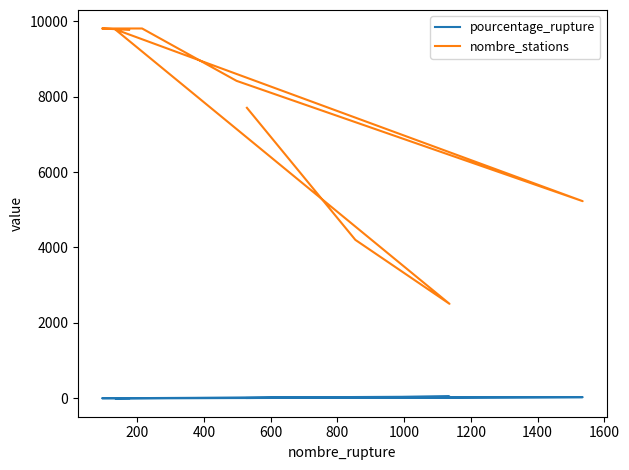

Which series has the largest total across all categories?

nombre_stations